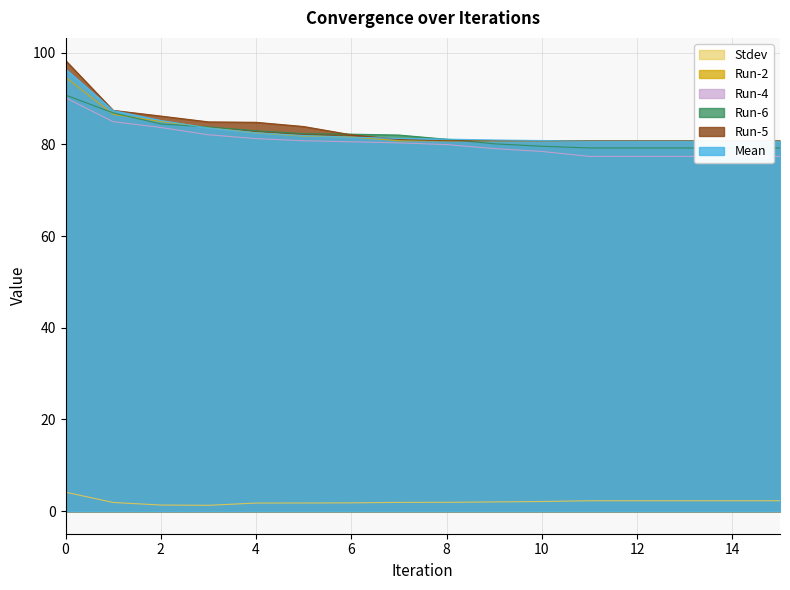

What is the value of the Stdev point at the 11th from the left?

2.1